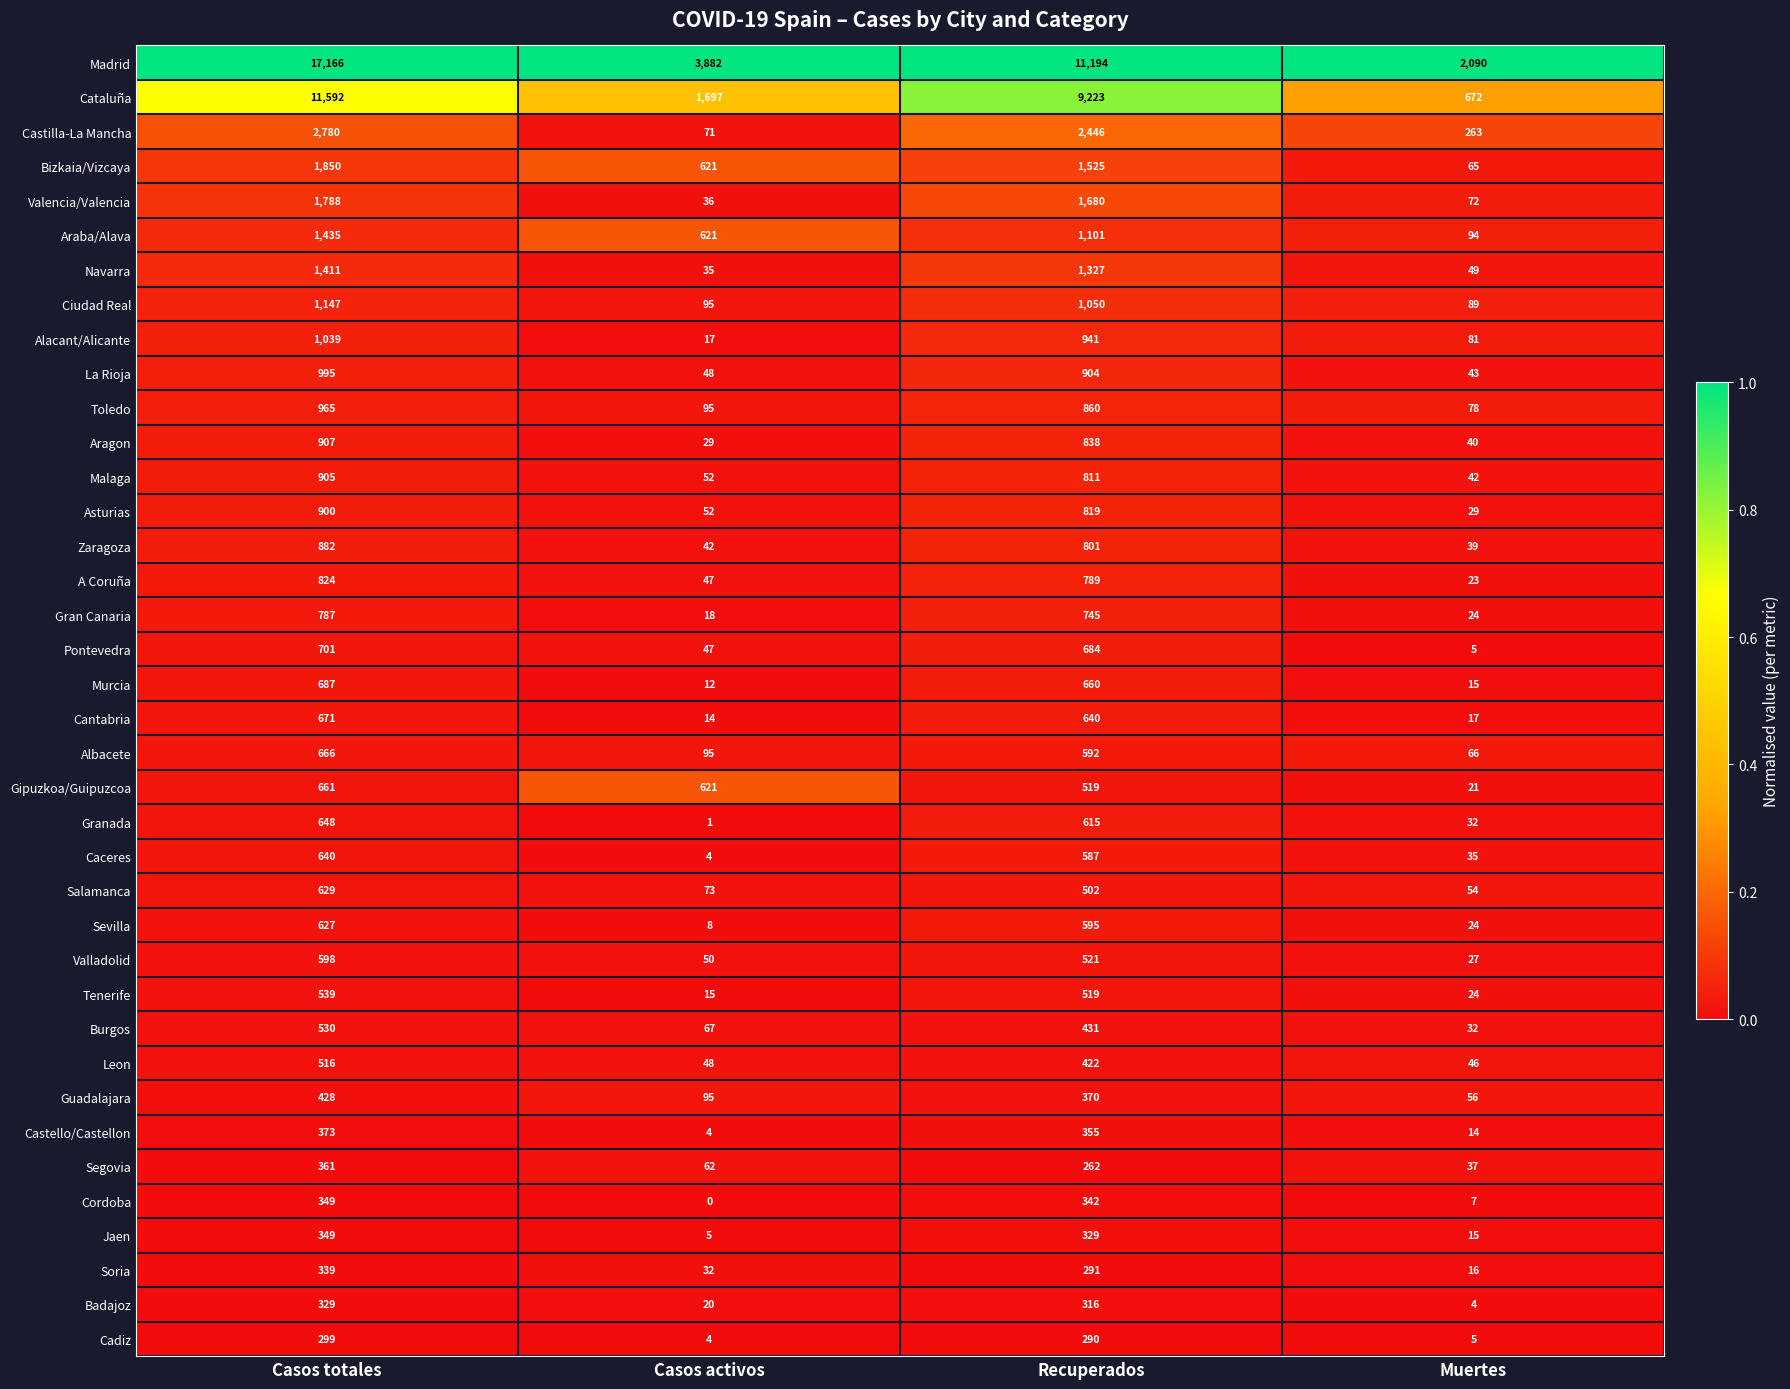

At how many categories does at least one series exceed 0?

4